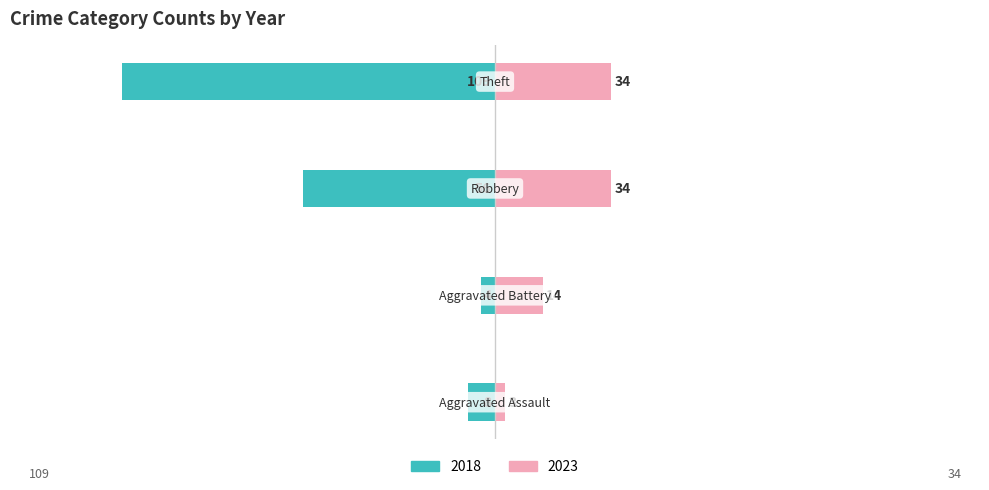

What is the total value across all series at Robbery?

-22